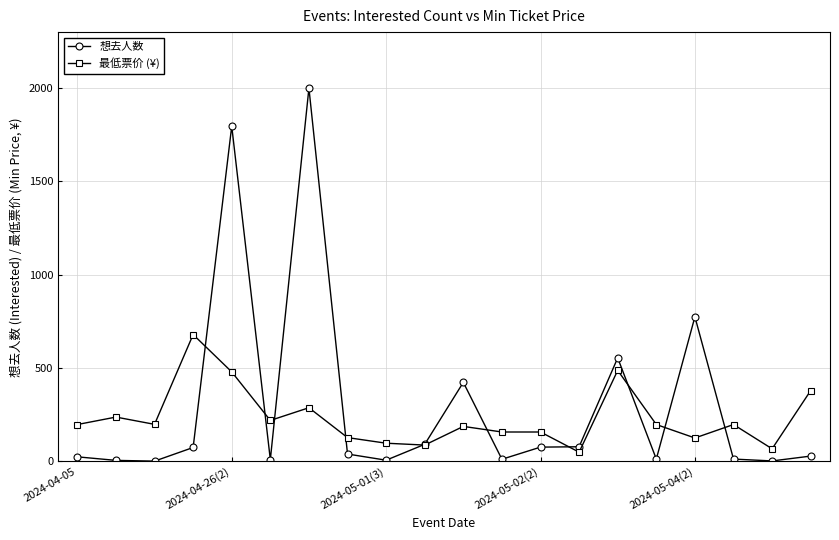

List the series in order of their peak value, lowest first.

最低票价 (¥), 想去人数